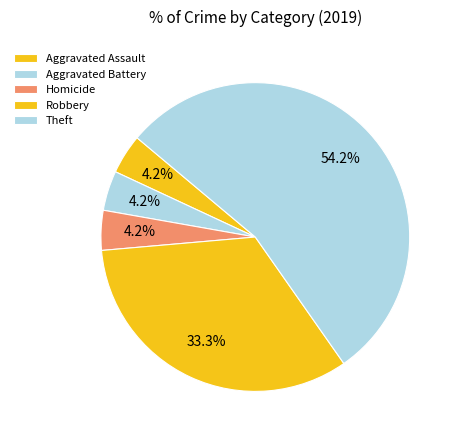

What percentage is the Robbery slice, to the nearest percent?

33%